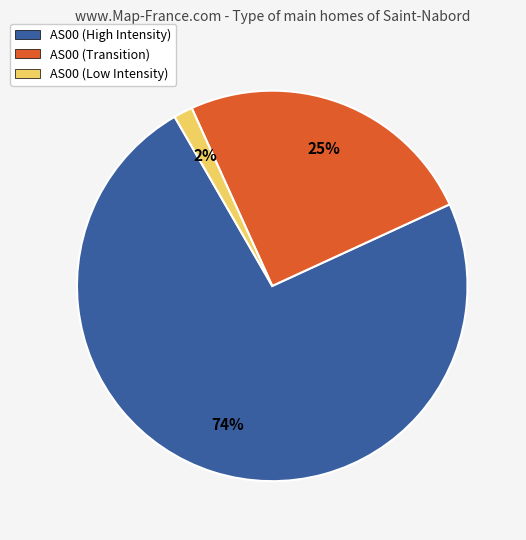

To the nearest percent, what is the average slice percentage?

33%